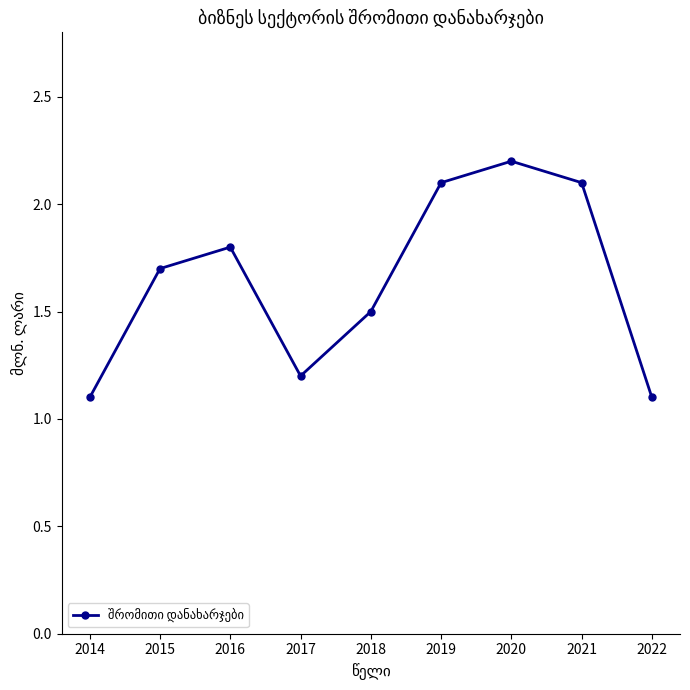

Count the number of data series in this chart.

1